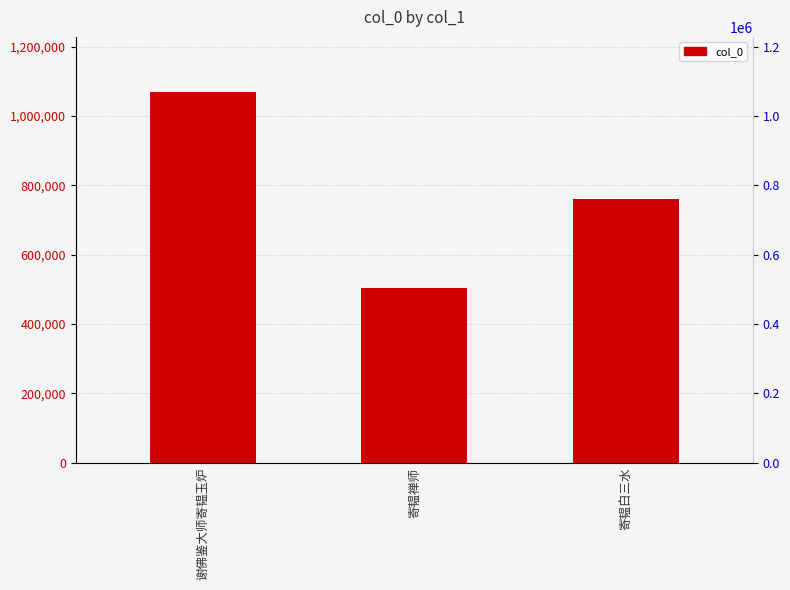

How many values are between 504994 and 1068048?

3